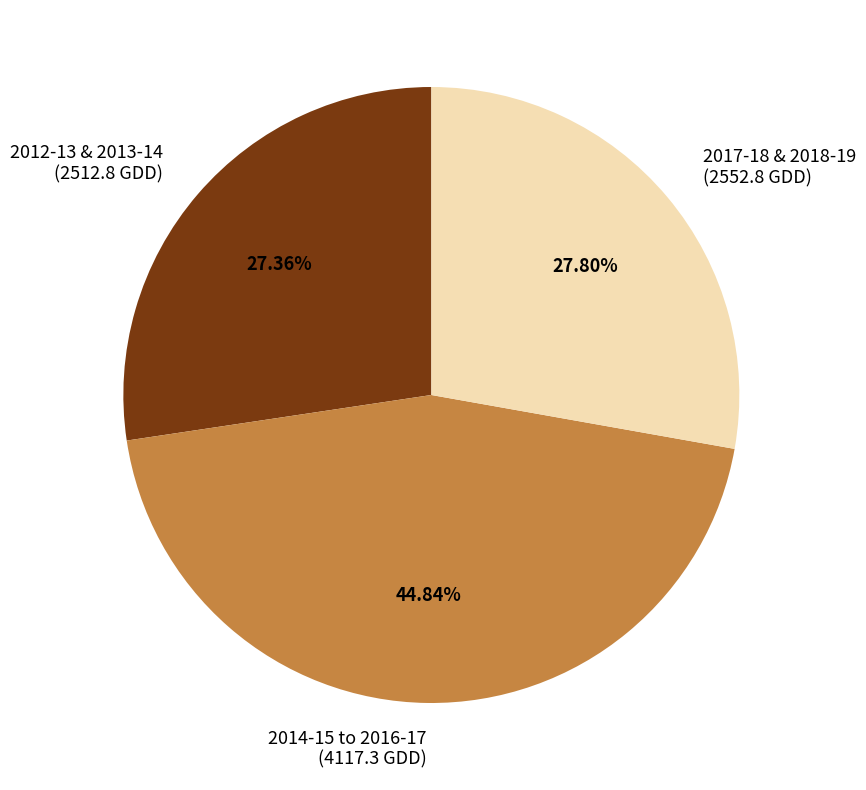

Is the sum of 2017-18 & 2018-19 (2552.8 GDD) and 2012-13 & 2013-14 (2512.8 GDD) greater than half?

Yes